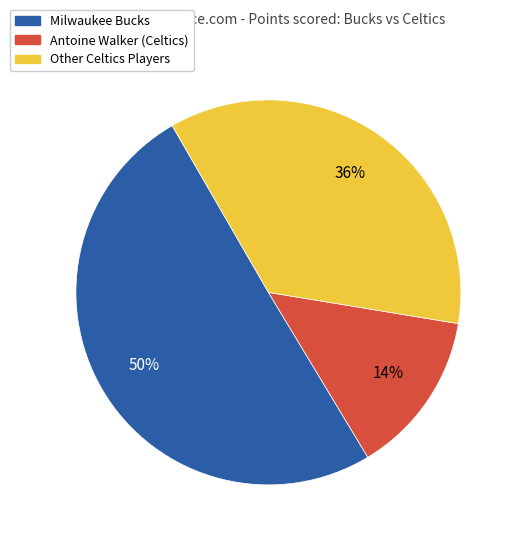

Count the number of slices in the pie.

3